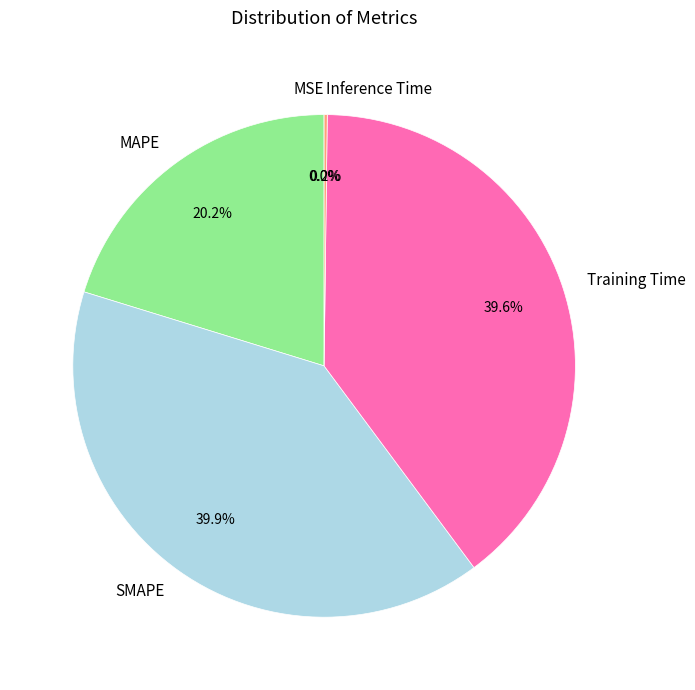

To the nearest percent, what percentage of the pie is SMAPE?

40%